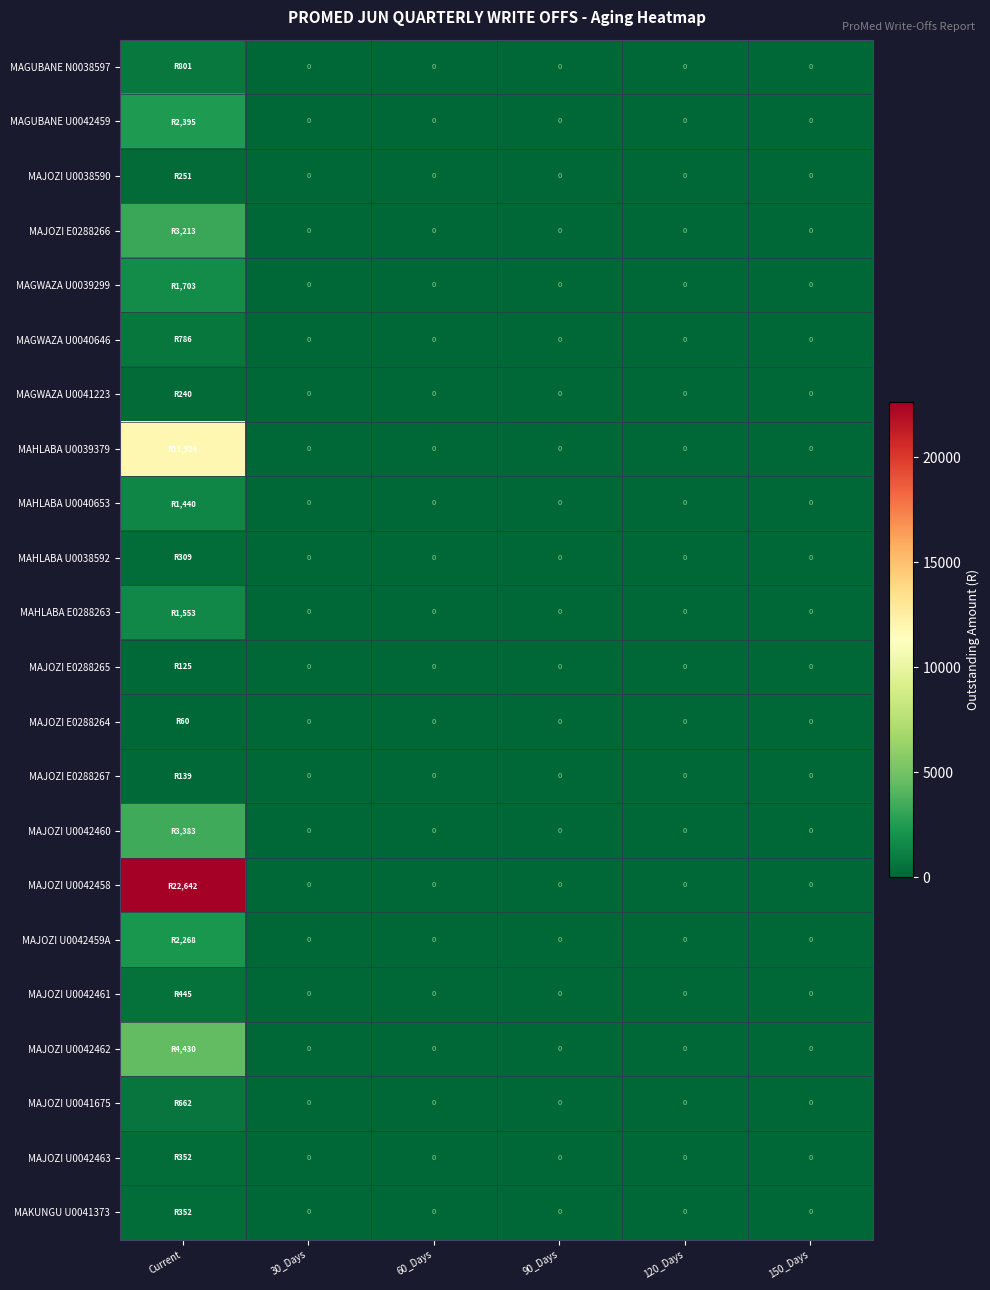

What is the difference between the maximum and minimum values in the MAJOZI U0042462 series?

4430.0